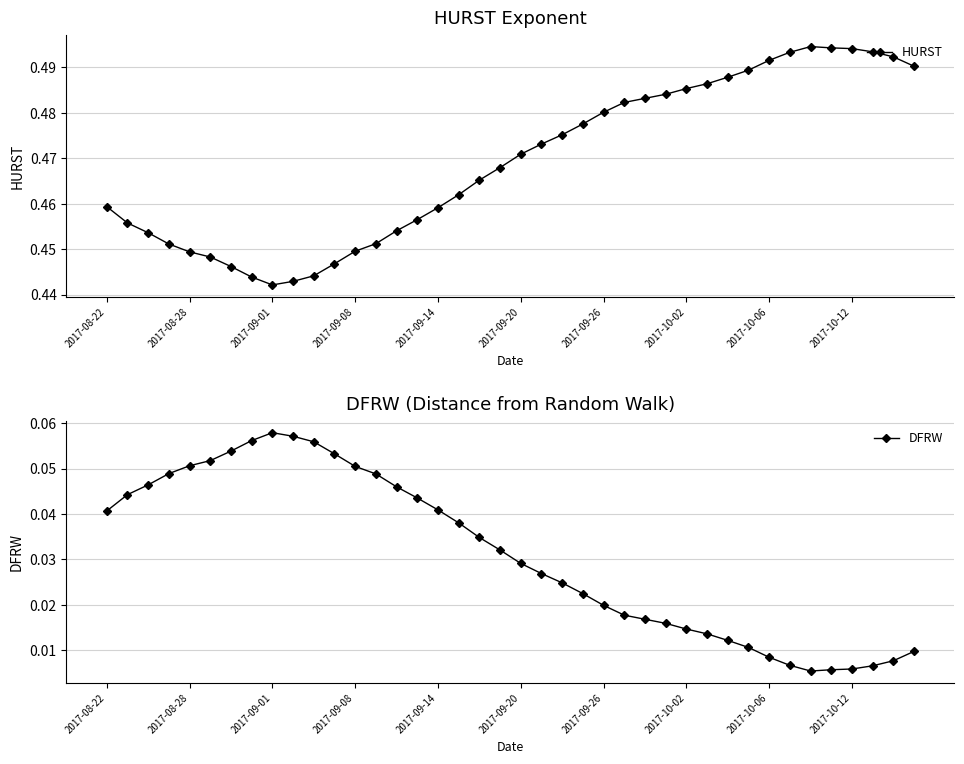

What is the difference between the second highest and second lowest values in the HURST series?

0.1